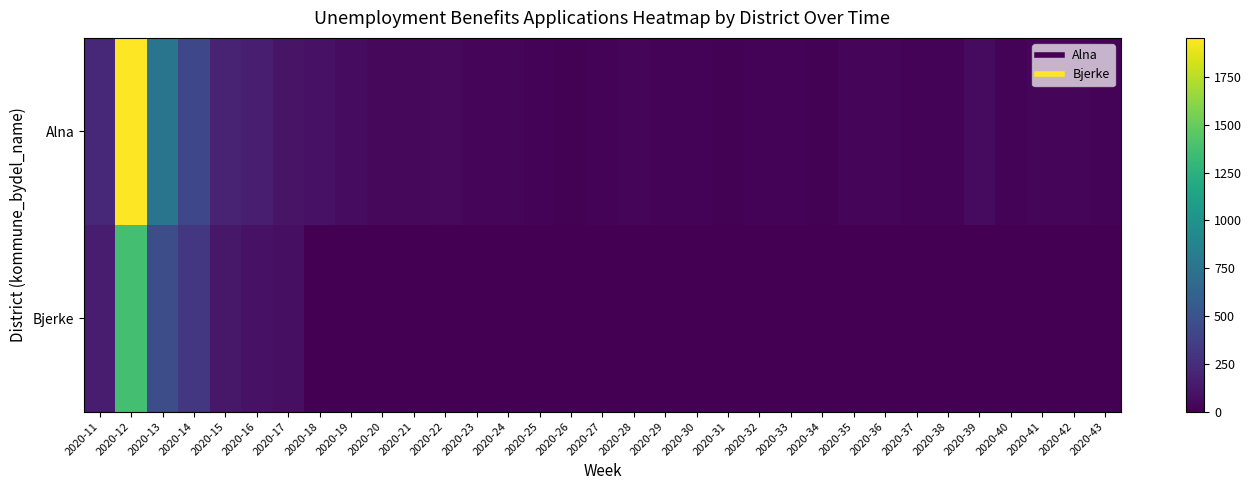

Which series has the largest total across all categories?

Alna